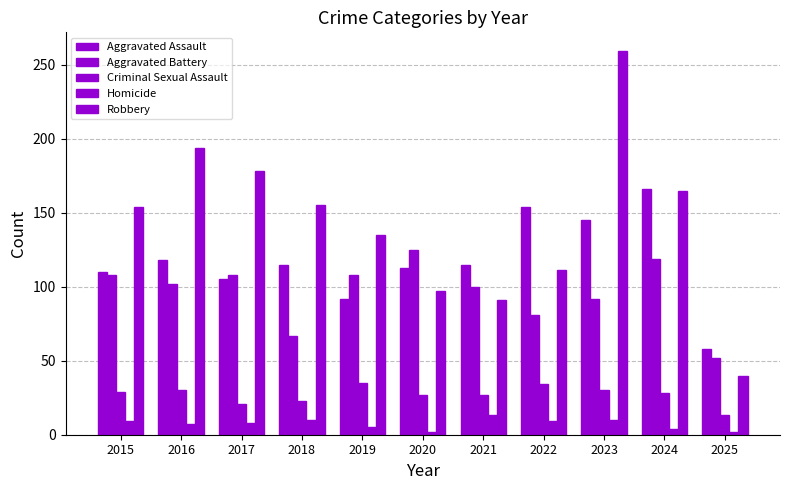

Rank the series at 2015 from highest to lowest value.

Robbery, Aggravated Assault, Aggravated Battery, Criminal Sexual Assault, Homicide